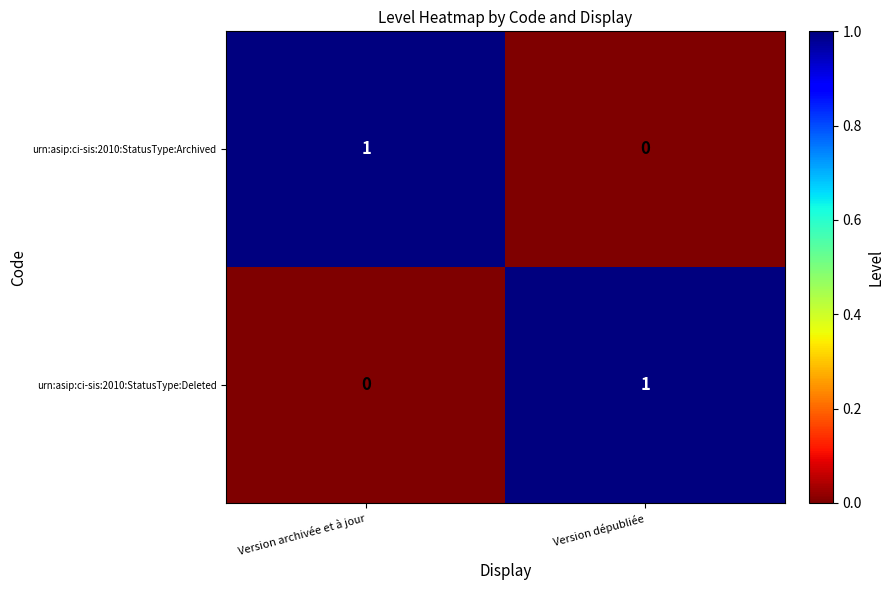

What is the greatest value displayed?

1